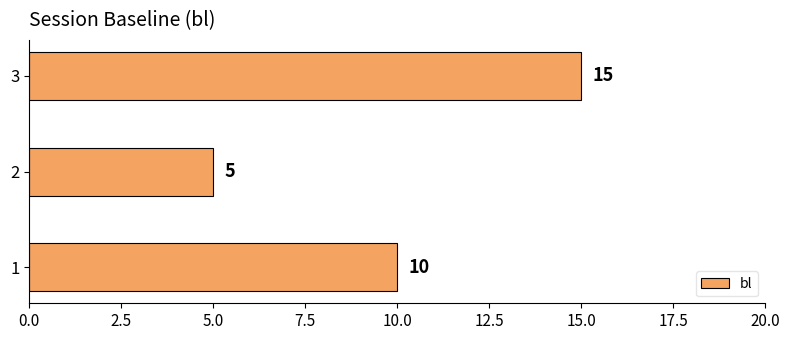

What is the difference between the maximum and minimum values?

10